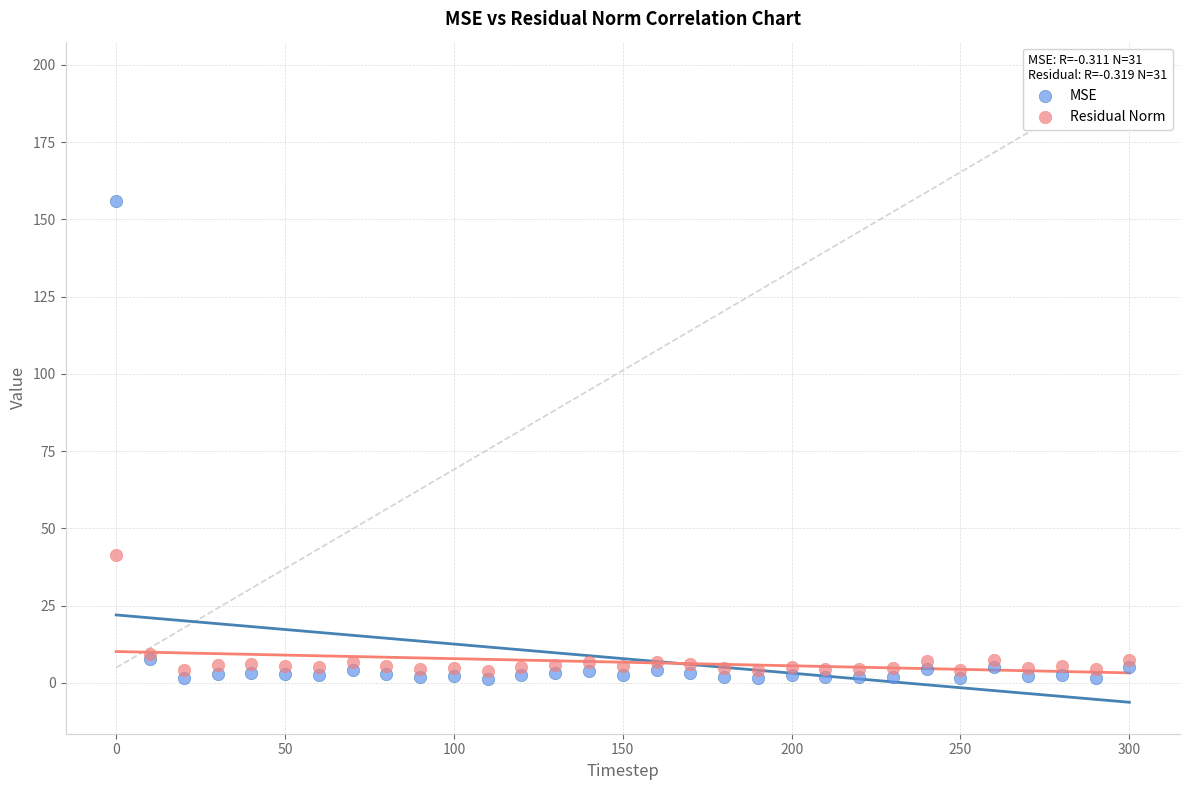

Which series reaches the maximum Y coordinate?

MSE